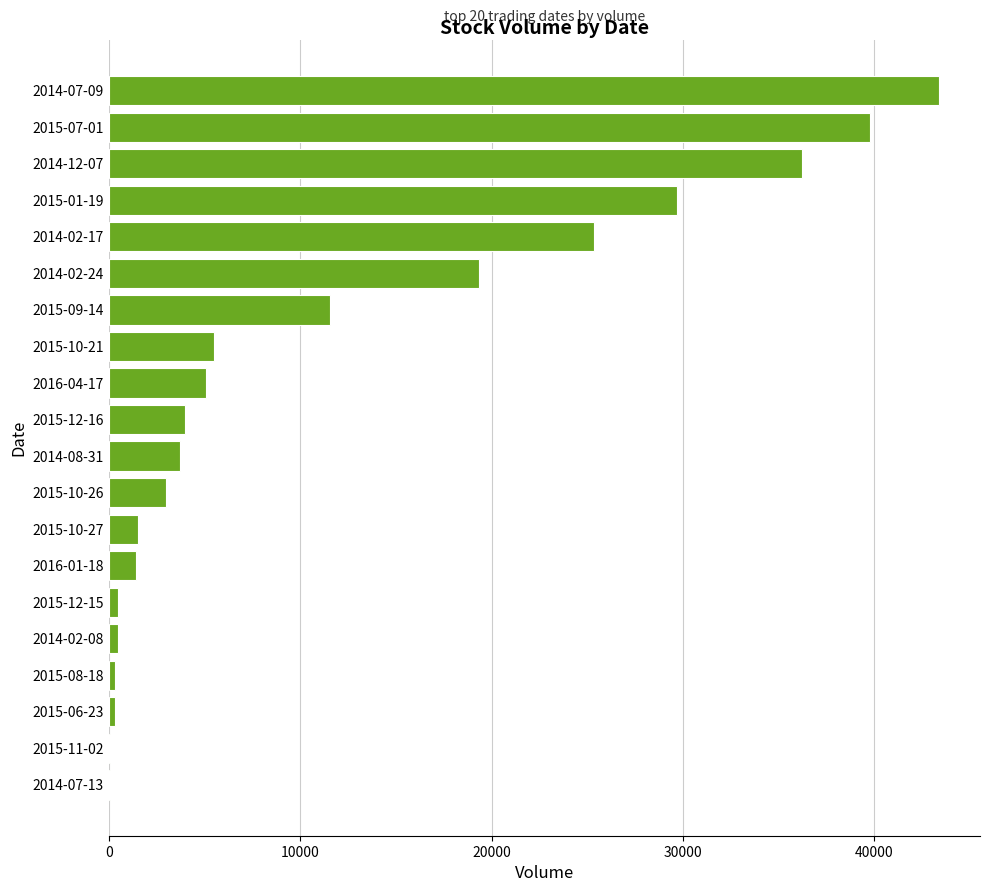

Where is the data nearest to the value 21711?

2014-02-24